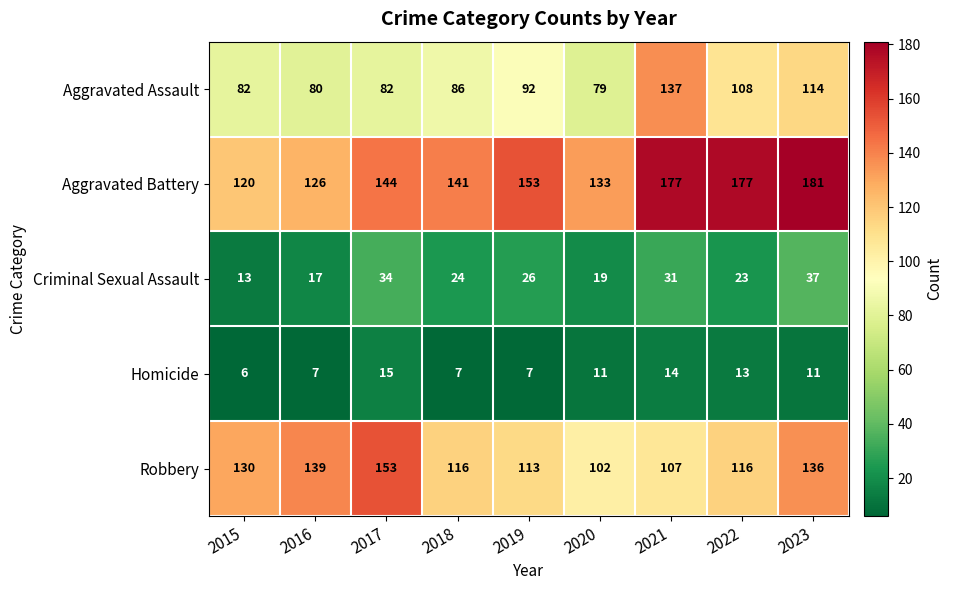

At which category is the sum across all series the highest?

2023